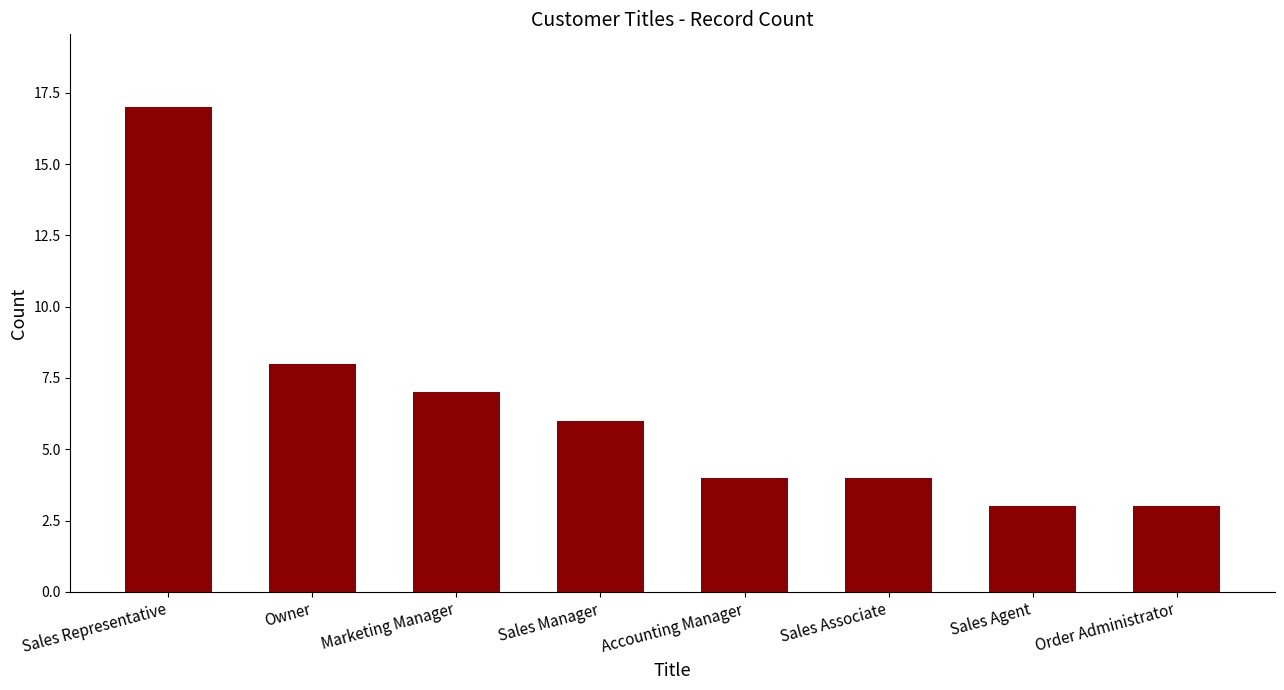

What is the label of the 4th bar from the left?

Sales Manager